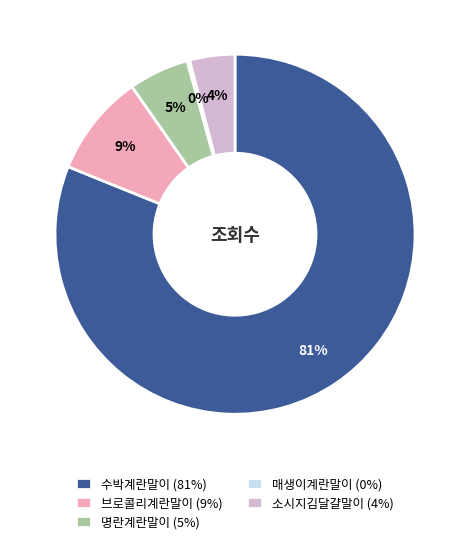

Which slice is the largest?

수박계란말이